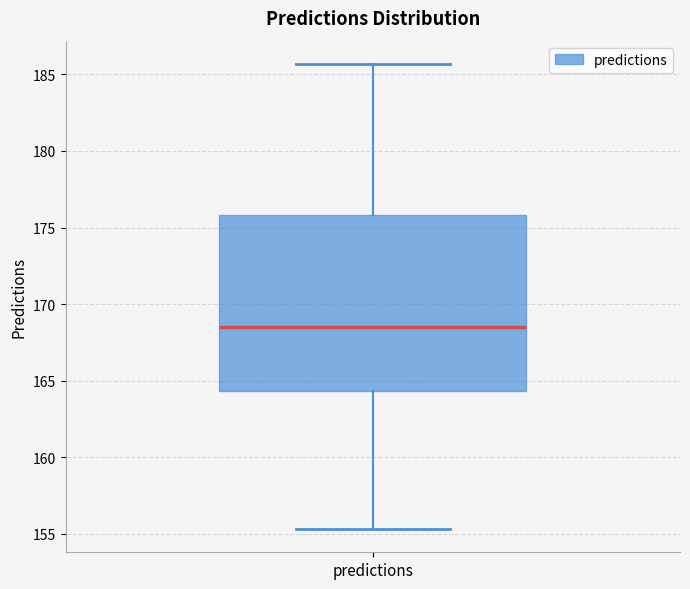

Transcribe this box plot: give where the median line is, the range the box spans, and where the two whiskers end, as read against the y-axis. The values are not printed on the chart, so give them approximately, as read against the axis.

median 168.5, box 164.5 to 176.0, whiskers 155.5 to 185.5